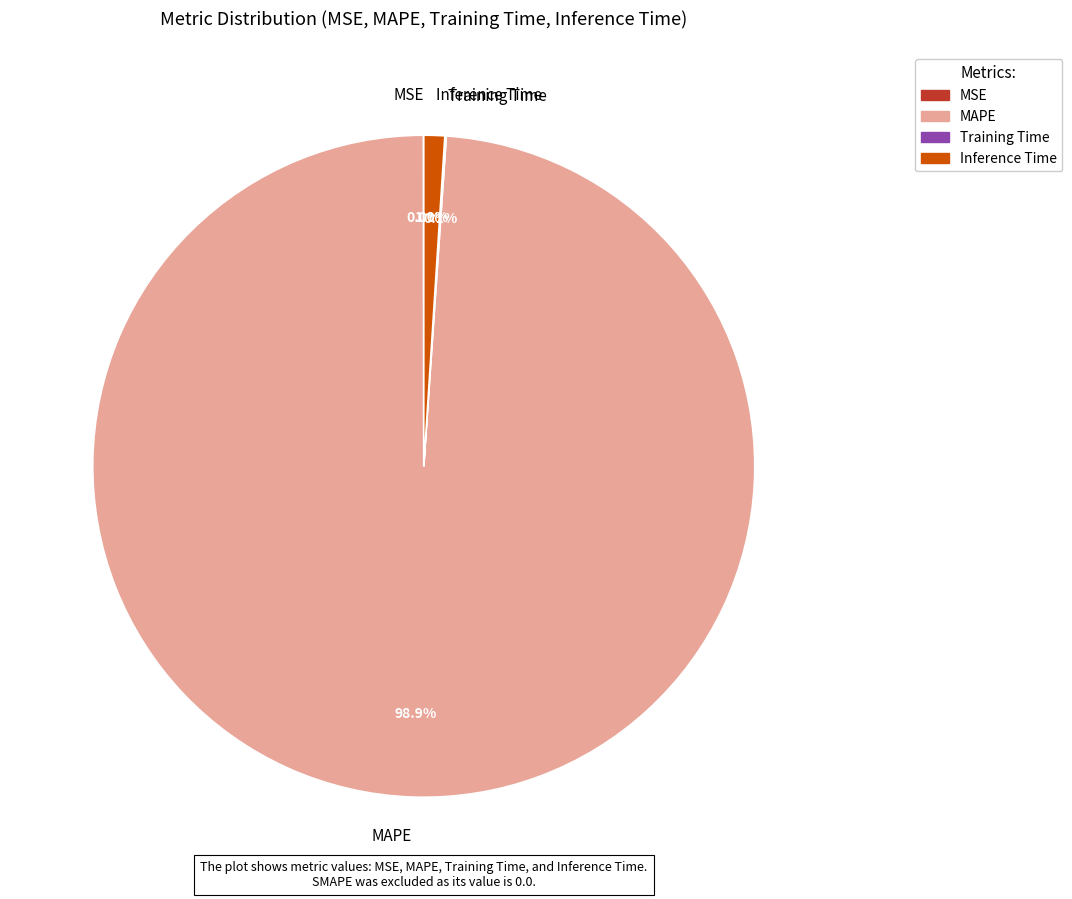

Is there a majority slice in this chart?

Yes